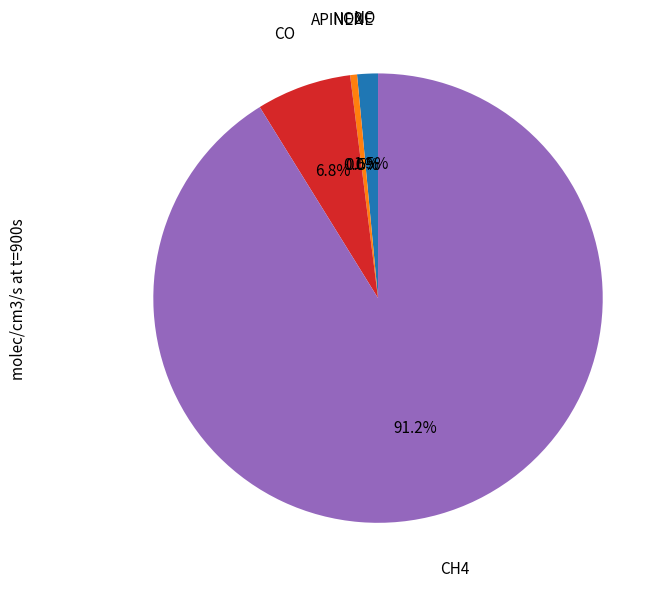

Rank the categories by value from lowest to highest.

APINENE, NO2, NO, CO, CH4